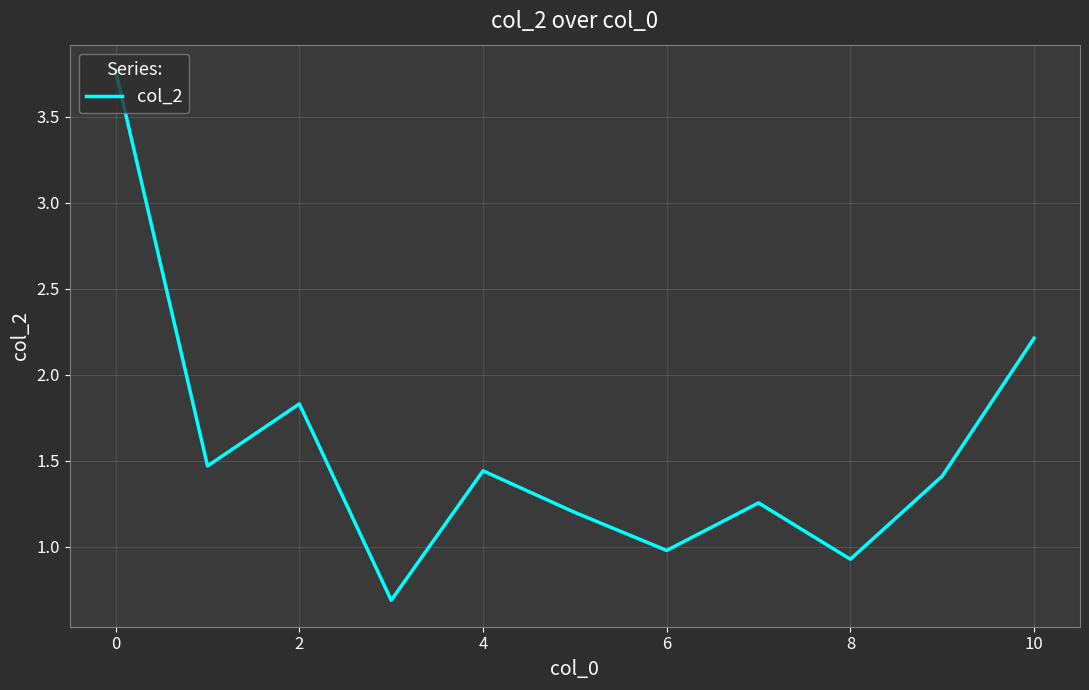

What is the smallest value displayed?

0.7